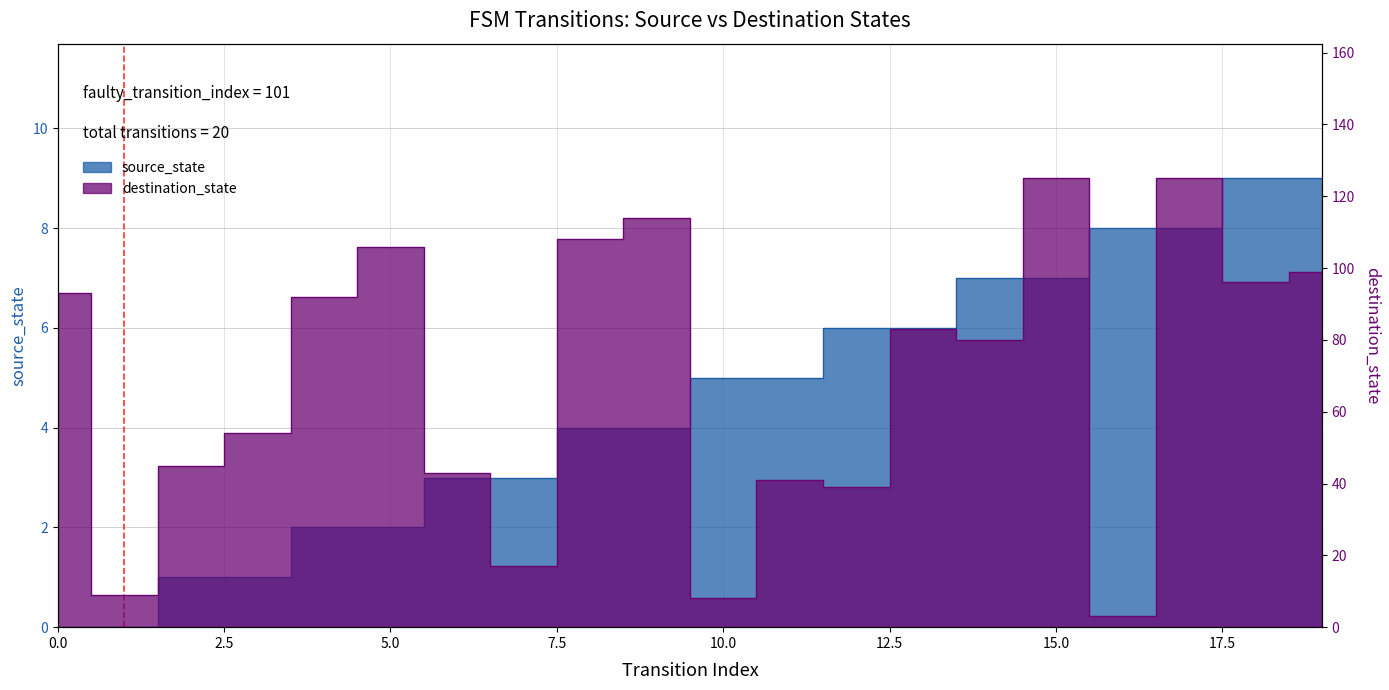

What is the total value across all series at 11?

46